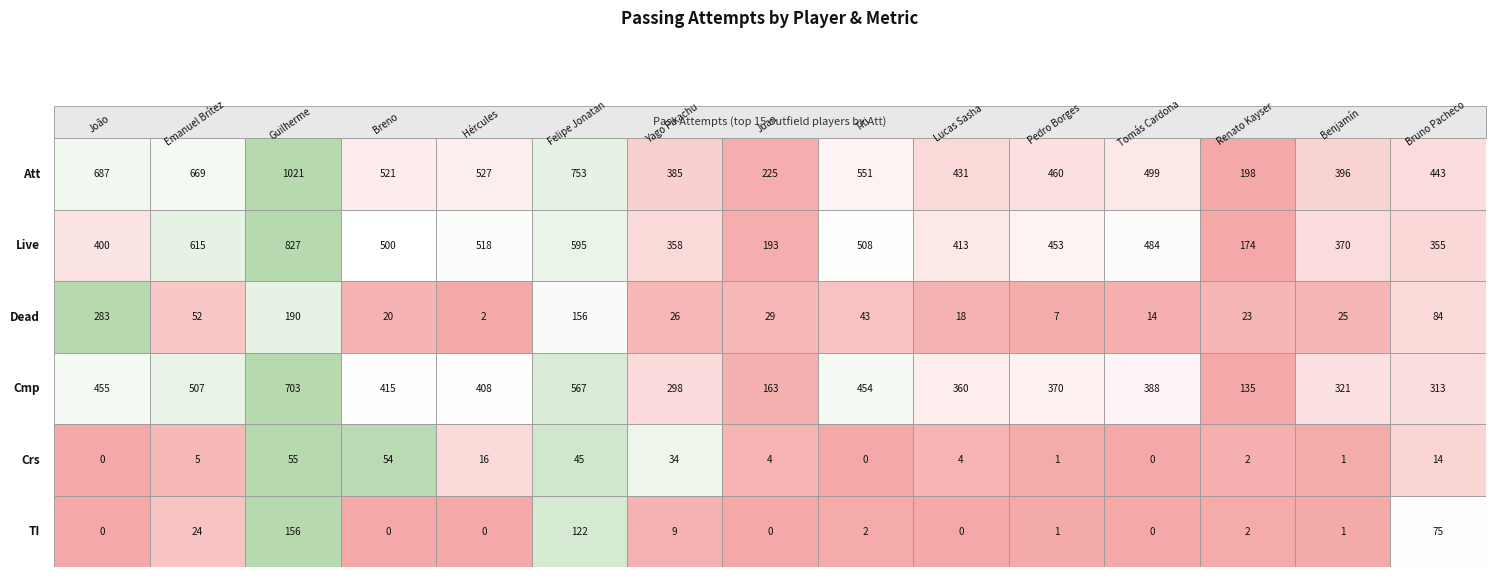

How many positive values does the Crs series have?

12